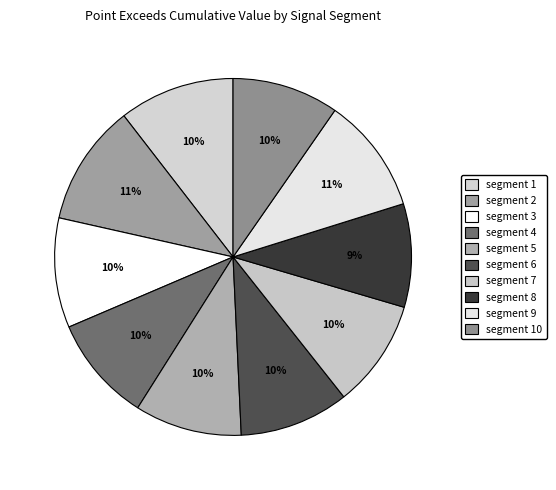

Rank the categories by value from highest to lowest.

segment 2, segment 9, segment 1, segment 3, segment 6, segment 7, segment 5, segment 10, segment 4, segment 8